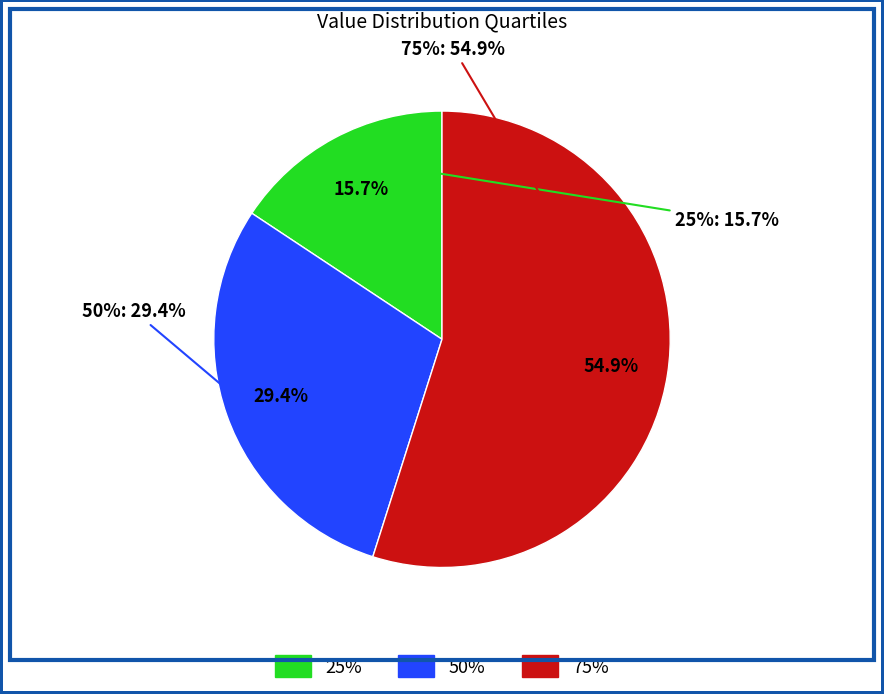

Do 25% and 75% together represent more than half of the pie?

Yes